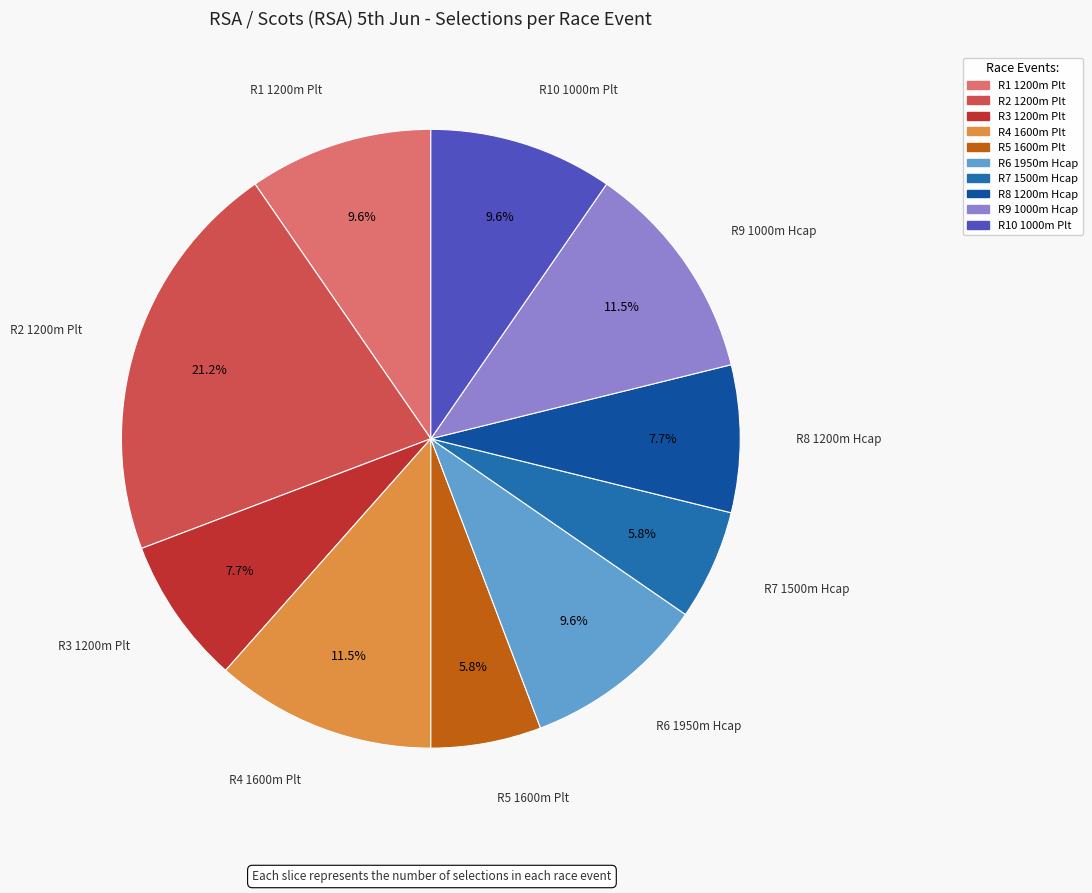

Which slice is the largest?

R2 1200m Plt